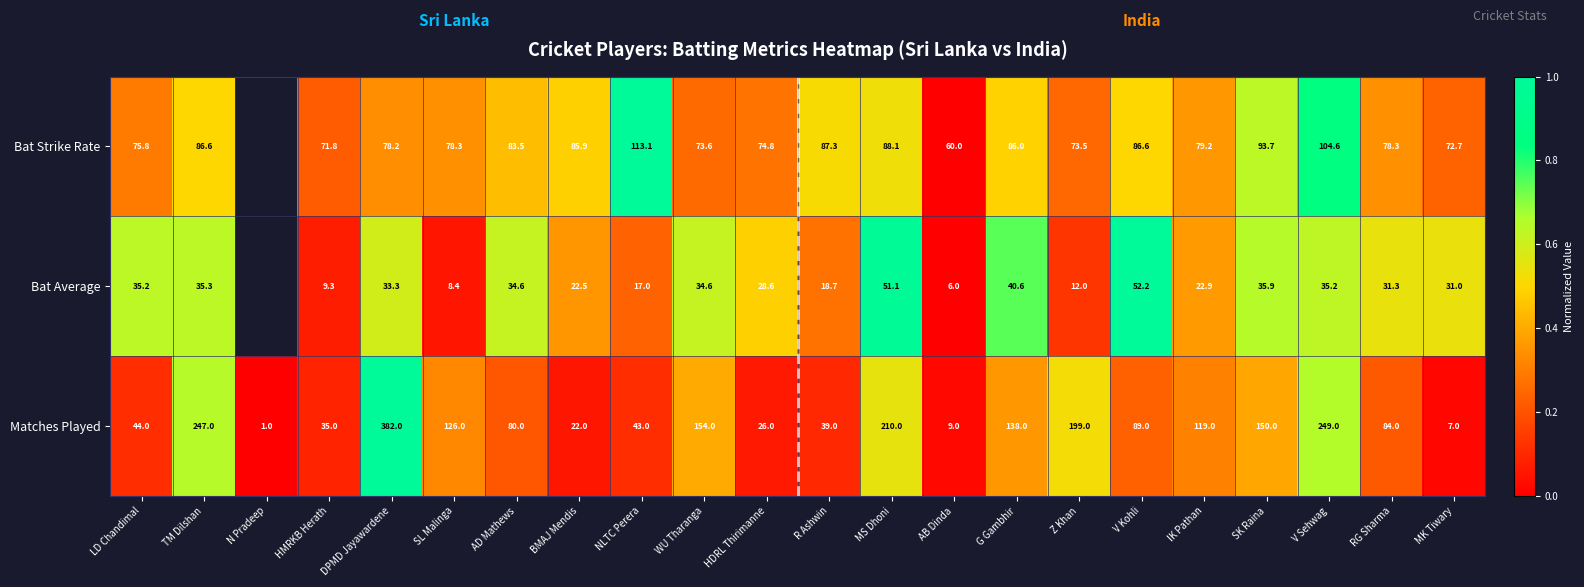

Is the value of Bat Strike Rate at V Kohli greater than the value of Matches Played at TM Dilshan?

No